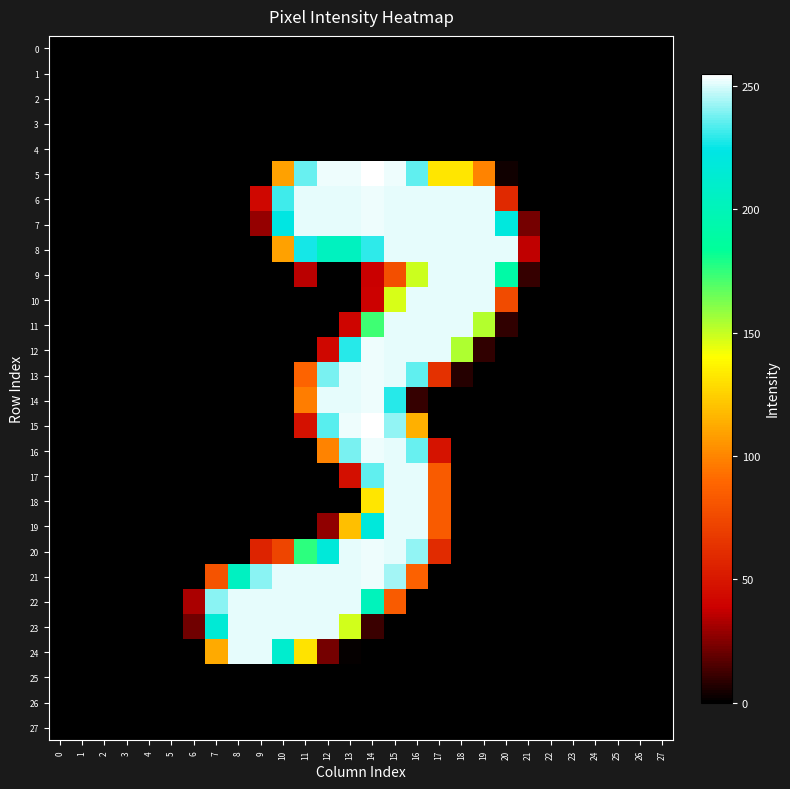

What is the maximum value shown in the chart?

255